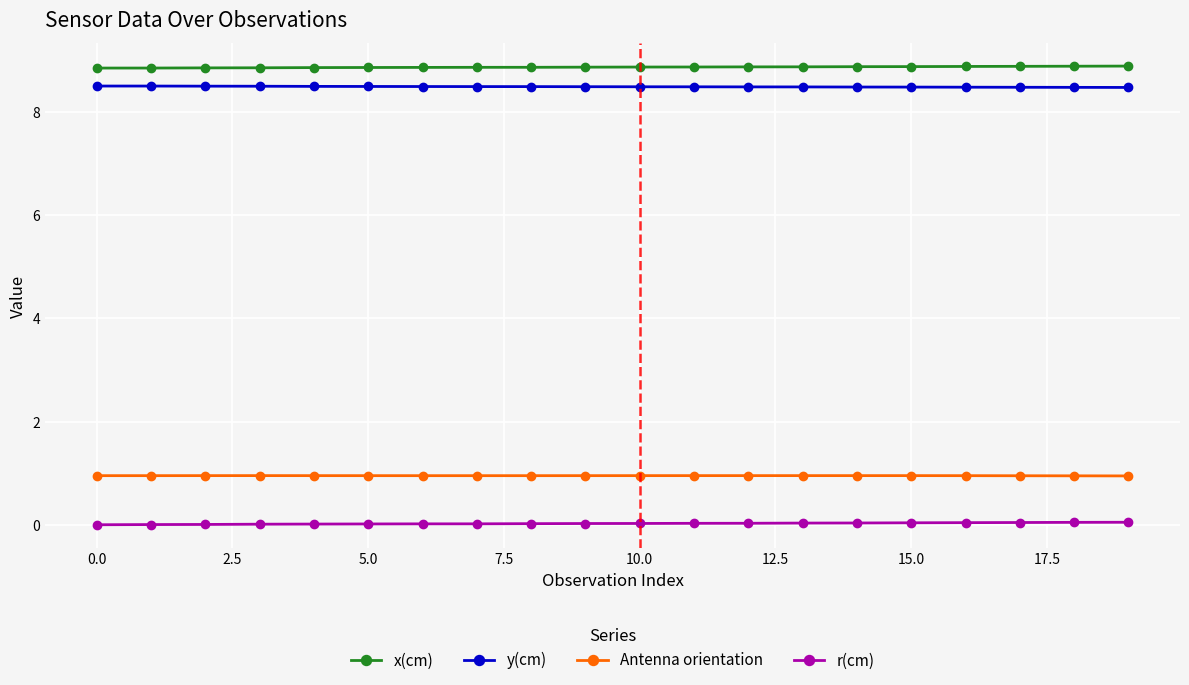

Is this an area chart (filled region under the line)?

No